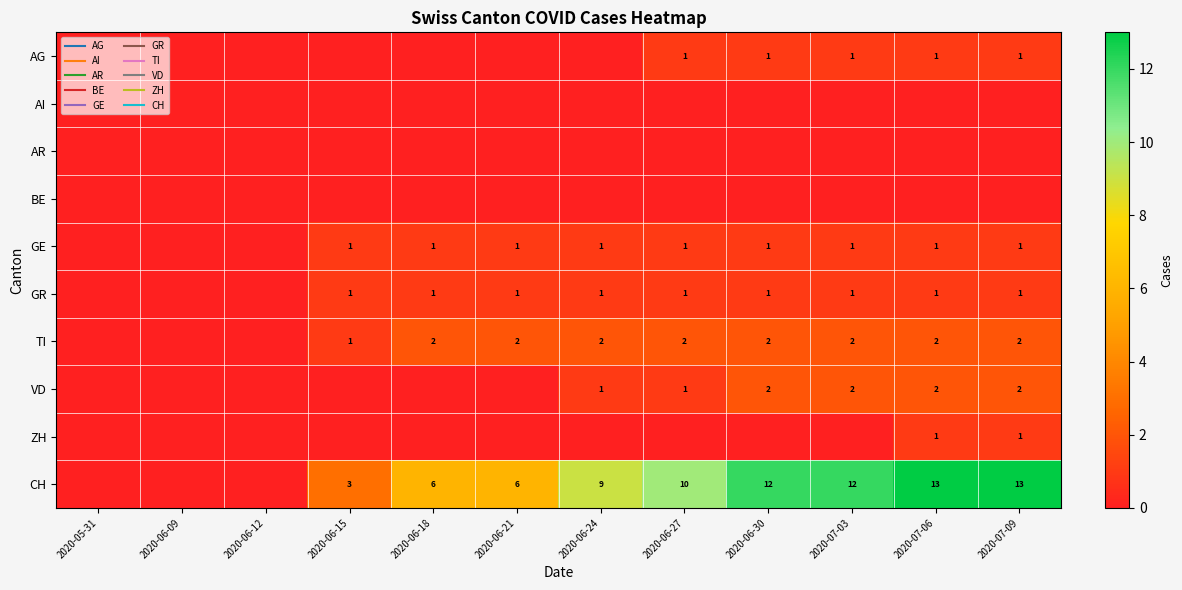

The VD series shows 1 at 2020-06-24. True or false?

False